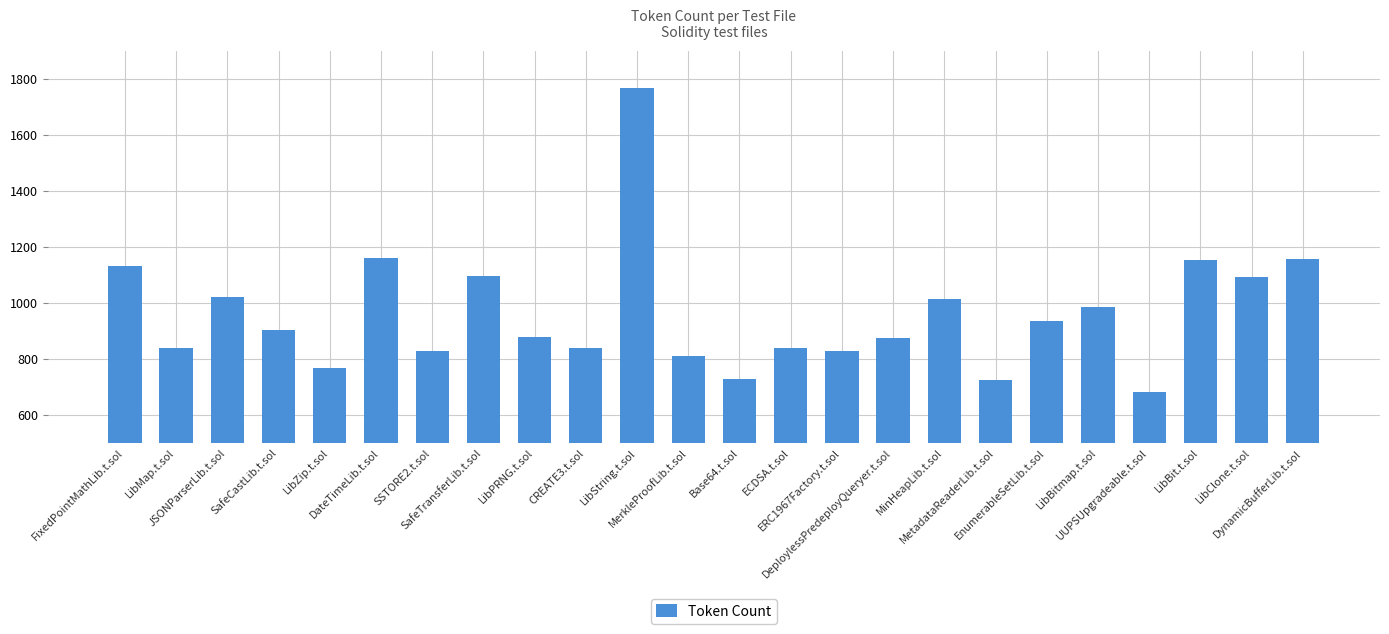

What is the difference between the second highest and minimum values?

480